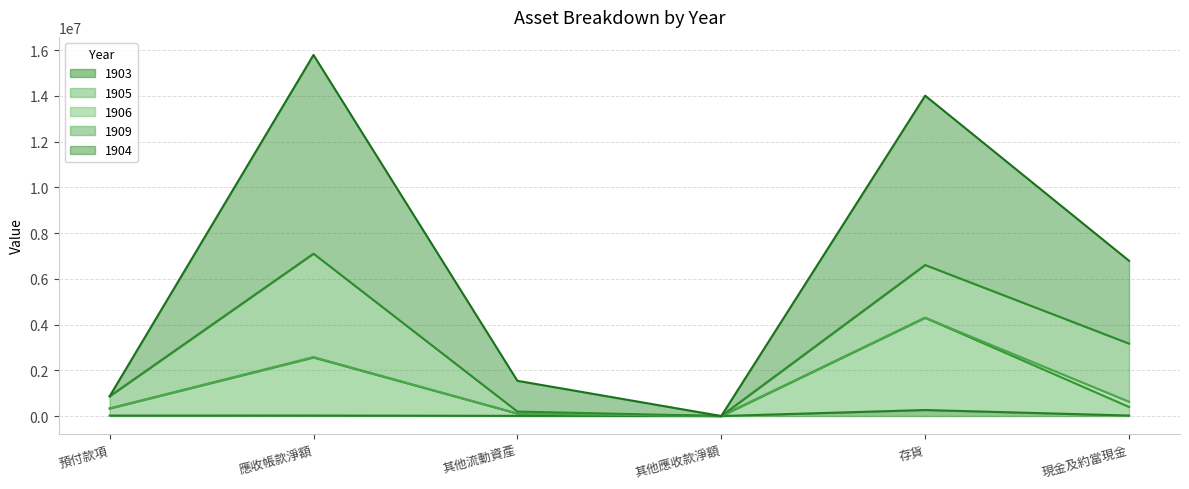

What is the difference between the 1904 values at 存貨 and 其他流動資產?

12468069